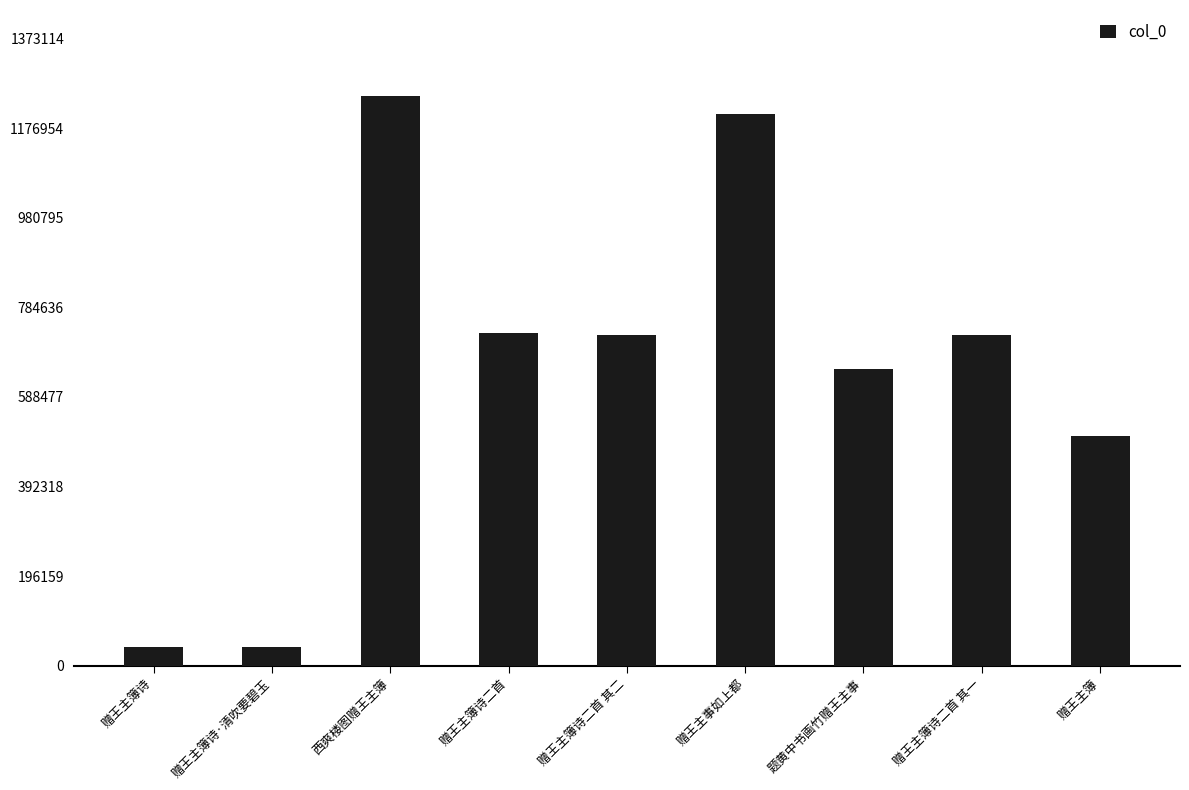

What is the sum of all values?

5865622